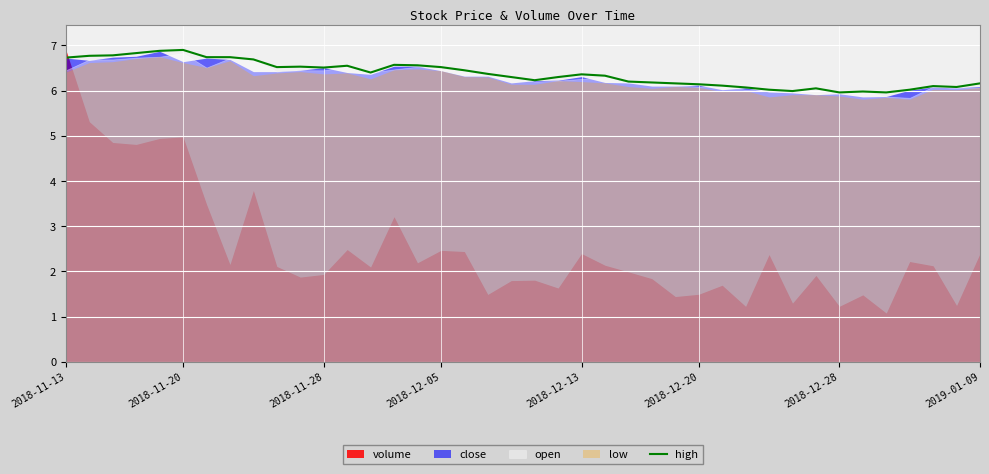

What is the lowest value of the high series?

6.0